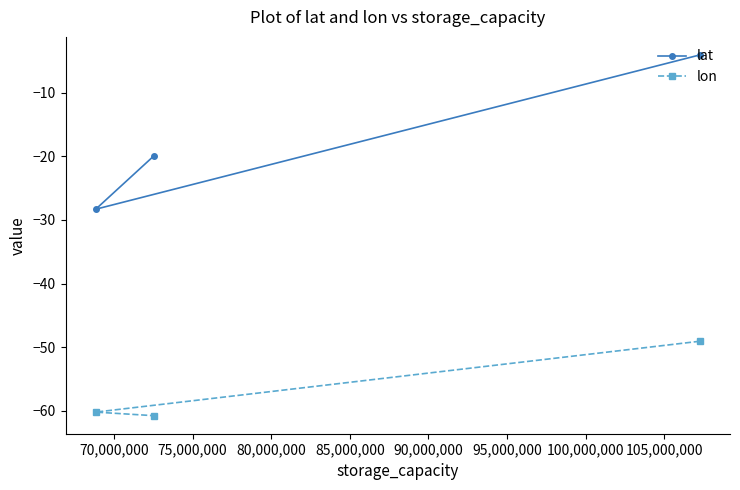

At how many categories does at least one series exceed -37?

3